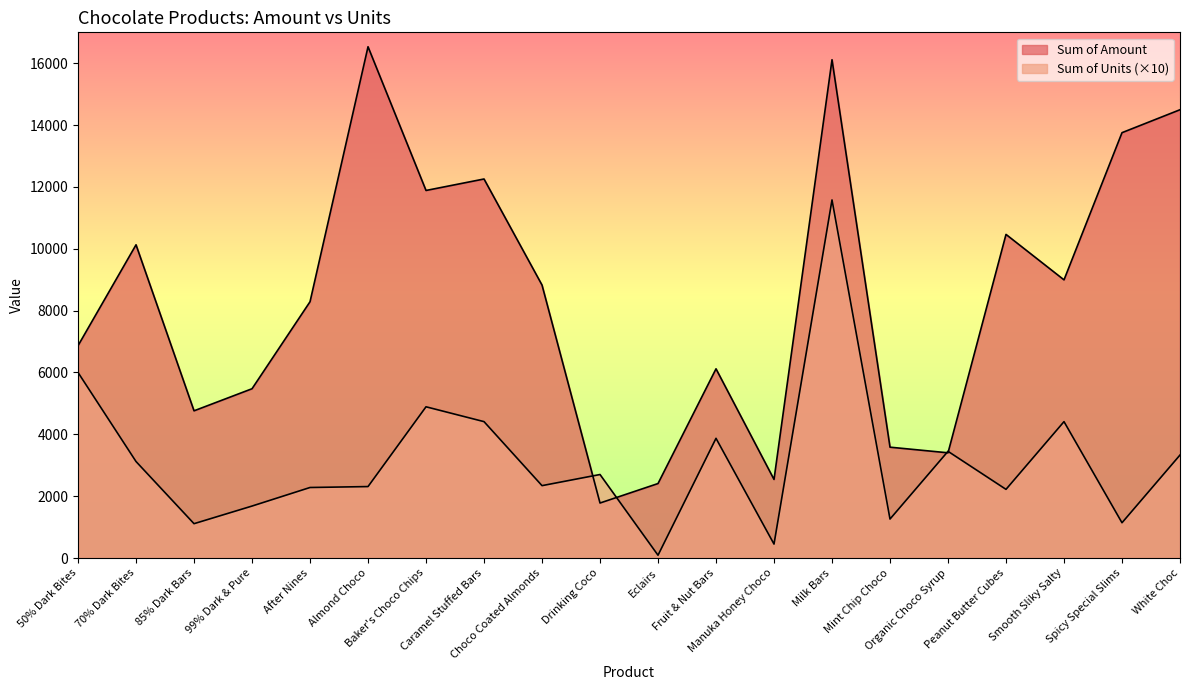

Reading right to left, transcribe all the data shown in this chart.

Sum of Units: 3330	1140	4410	2220	3450	1260	11580	450	3870	90	2700	2340	4410	4890	2310	2280	1680	1110	3120	6000
Sum of Amount: 14497	13755	8995	10465	3402	3584	16114	2541	6118	2408	1778	8827	12257	11886	16534	8288	5474	4760	10129	6867